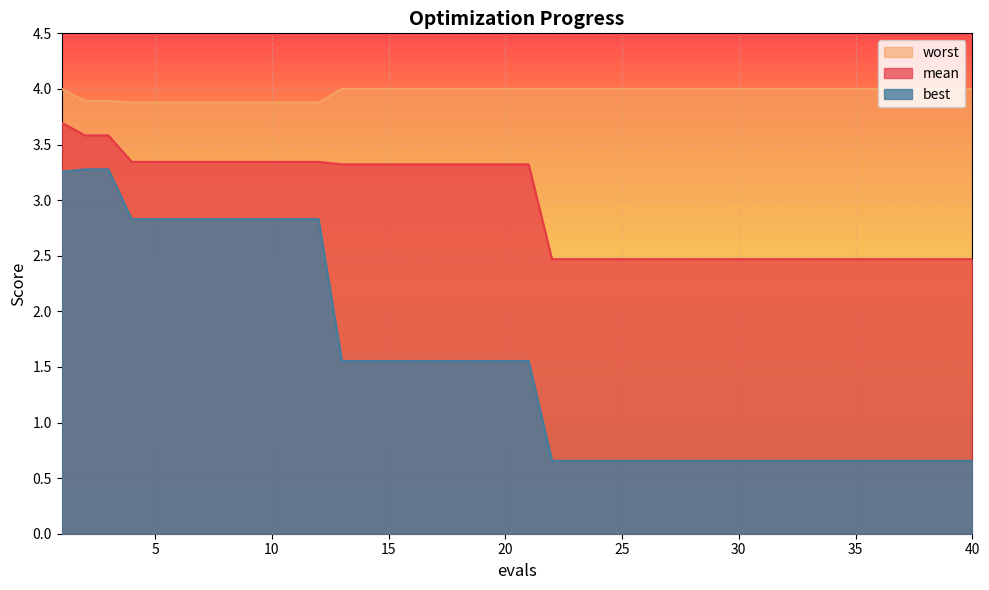

True or false: worst has a value of 5.3 at 31.

False